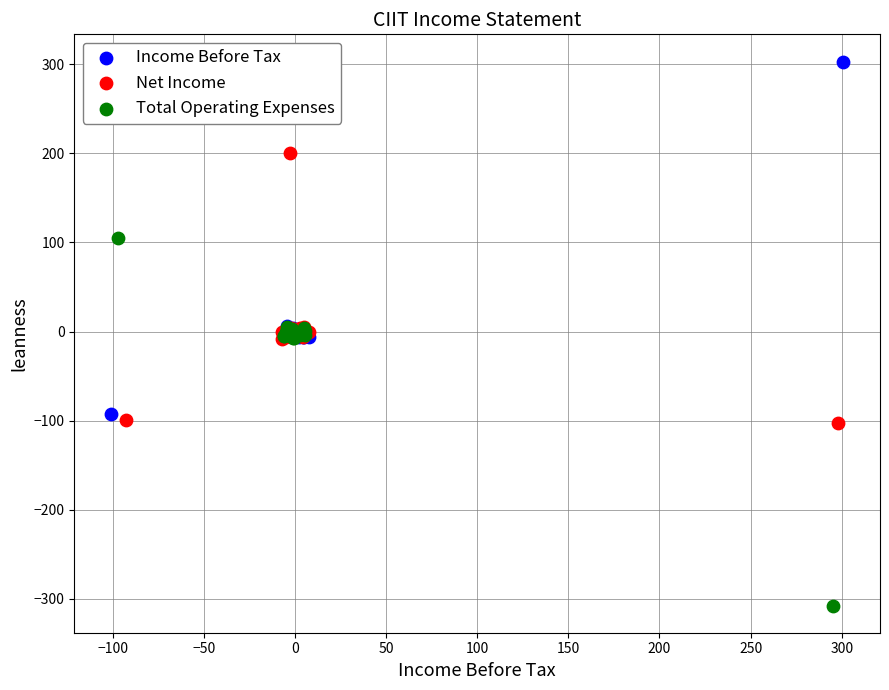

Which series reaches the minimum Y coordinate?

Total Operating Expenses